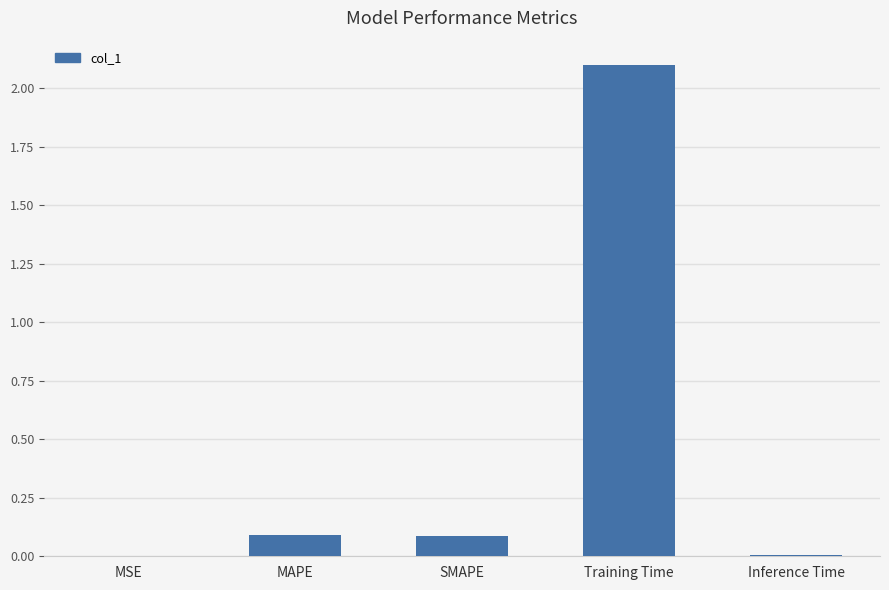

The value at MAPE is 0.1. True or false?

True